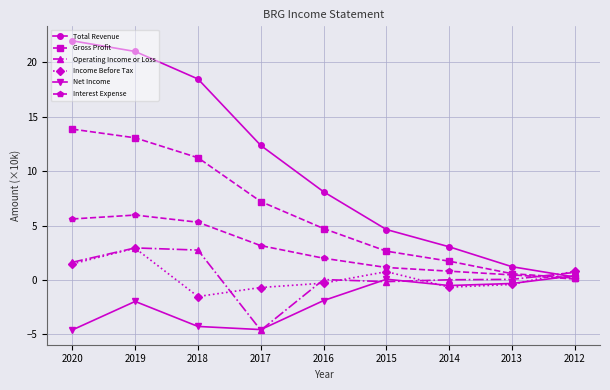

True or false: Net Income has a value of -0.3 at 2013.

True